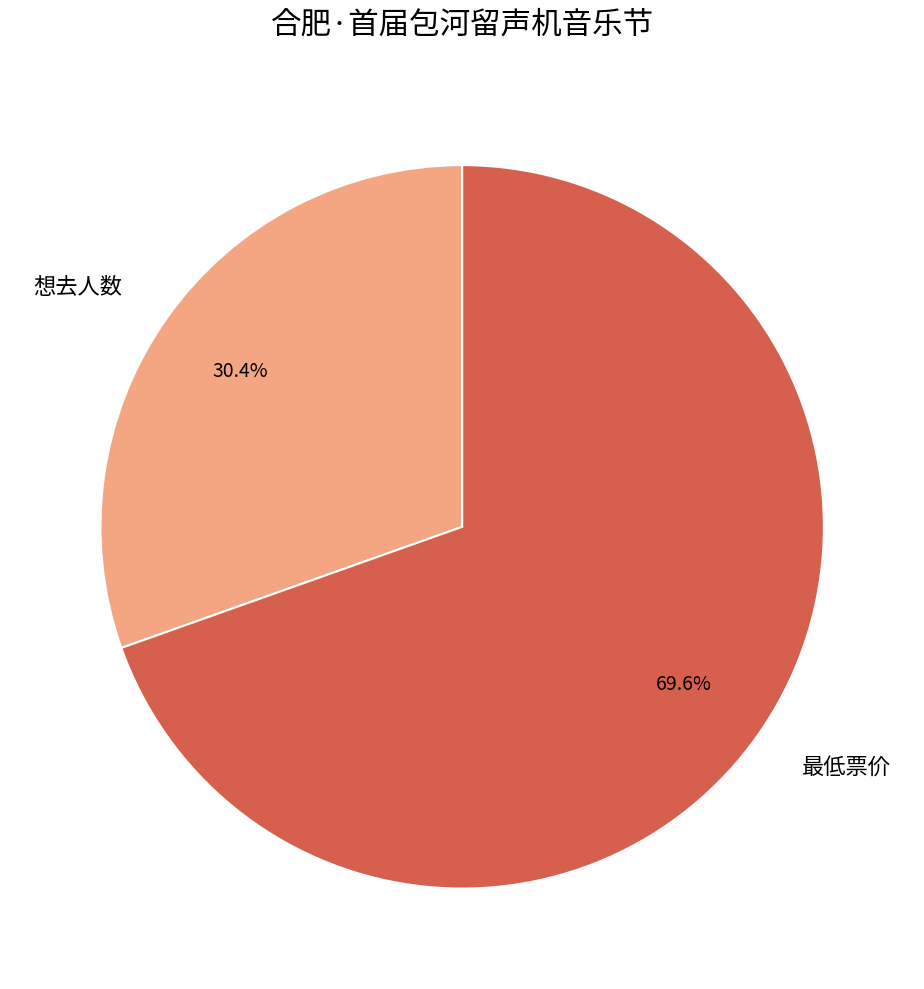

To the nearest percent, what is the average slice percentage?

50%